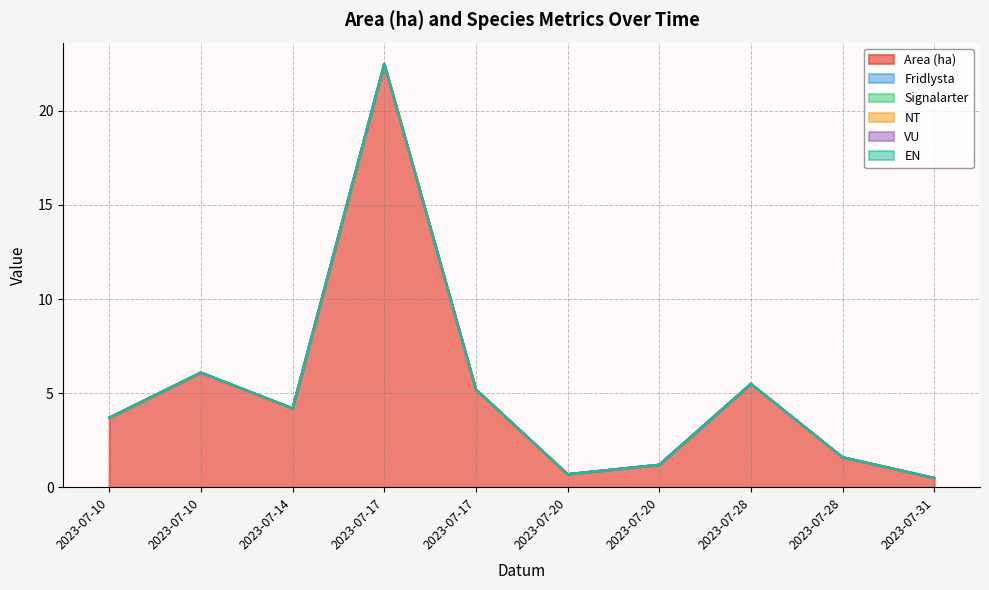

Which series has the largest total across all categories?

Area (ha)